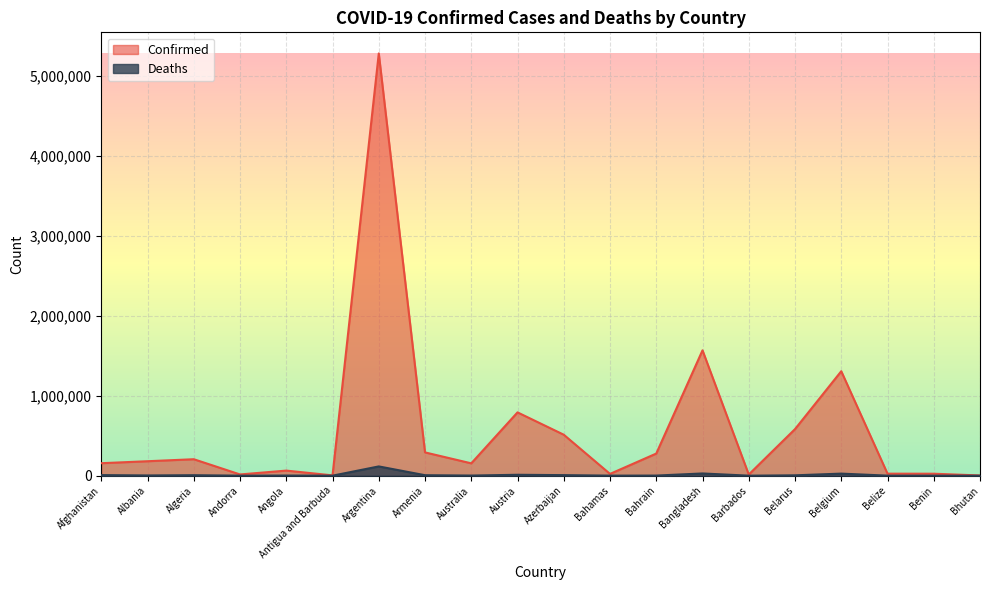

At how many categories does at least one series exceed 5051900?

1